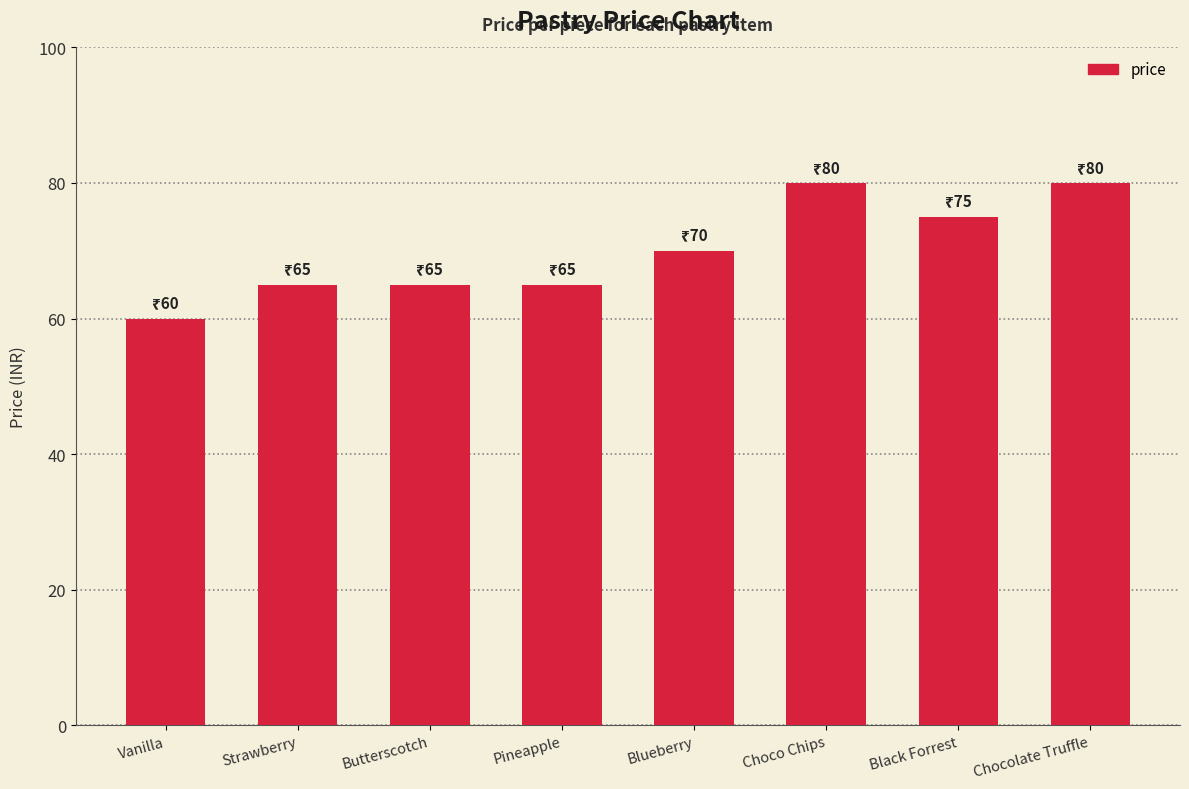

The chart shows a value of 70 at Blueberry. True or false?

True